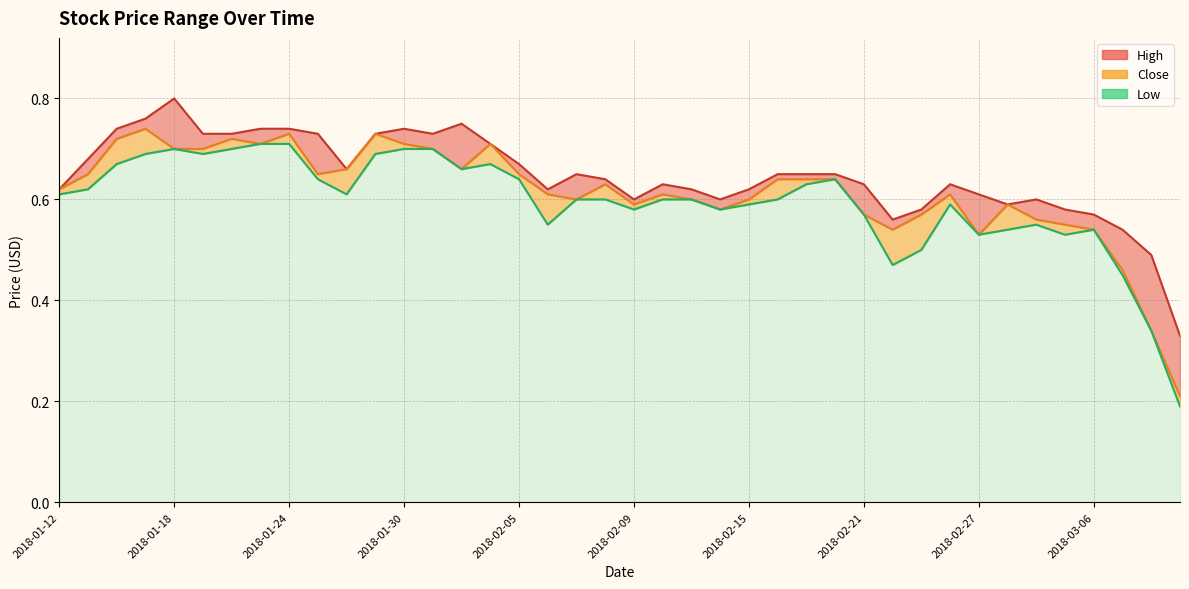

Which category has the highest value in the Close series?

2018-01-17